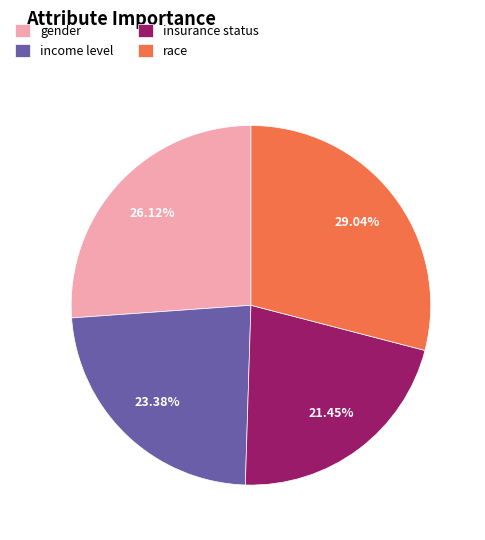

What portion of the pie excludes insurance status?

78.5%